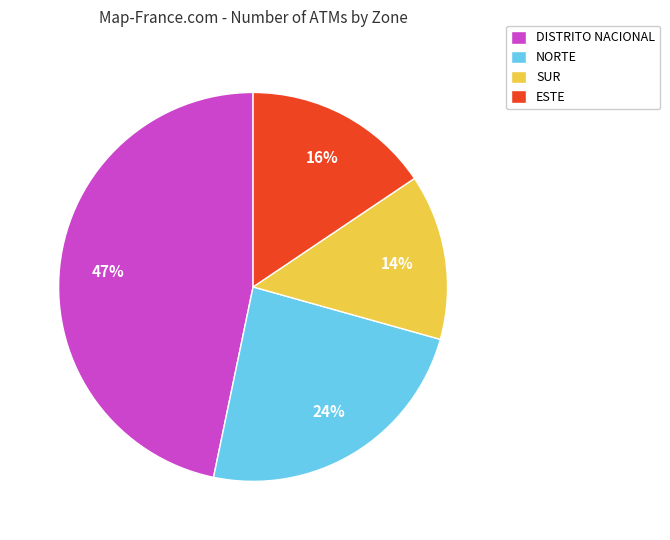

Rank the categories by value from highest to lowest.

DISTRITO NACIONAL, NORTE, ESTE, SUR